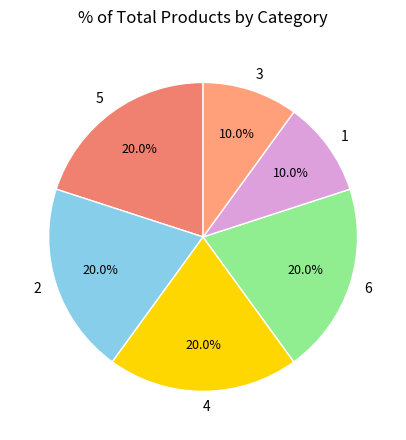

How many segments does this pie chart have?

6